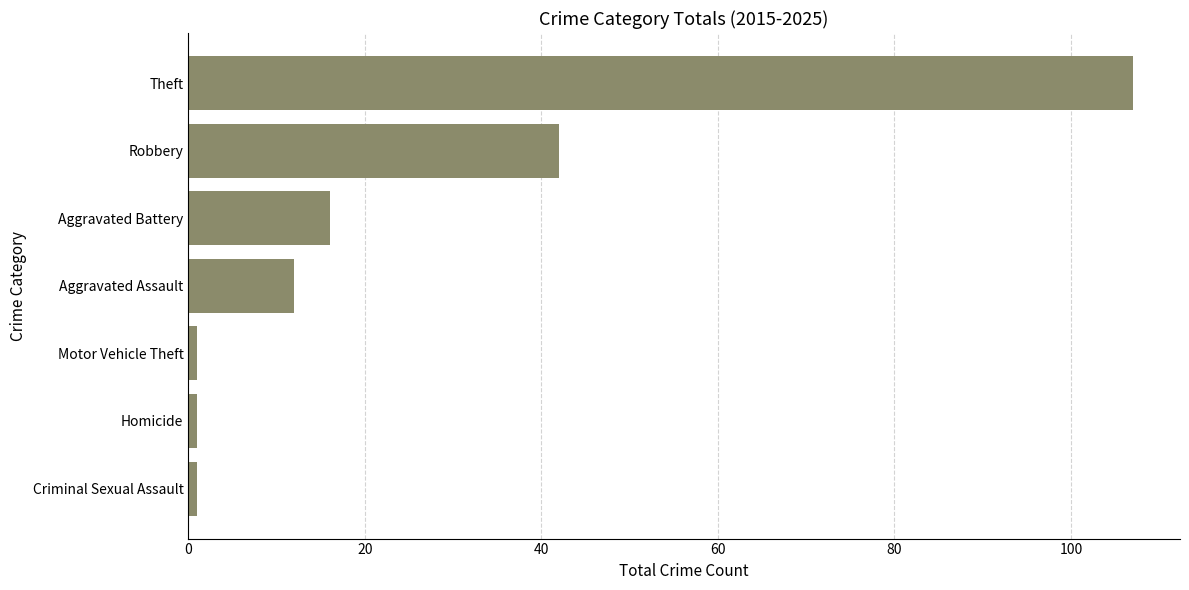

Reading top to bottom, list all the values displayed in this chart.

Theft=107	Robbery=42	Aggravated Battery=16	Aggravated Assault=12	Motor Vehicle Theft=1	Homicide=1	Criminal Sexual Assault=1